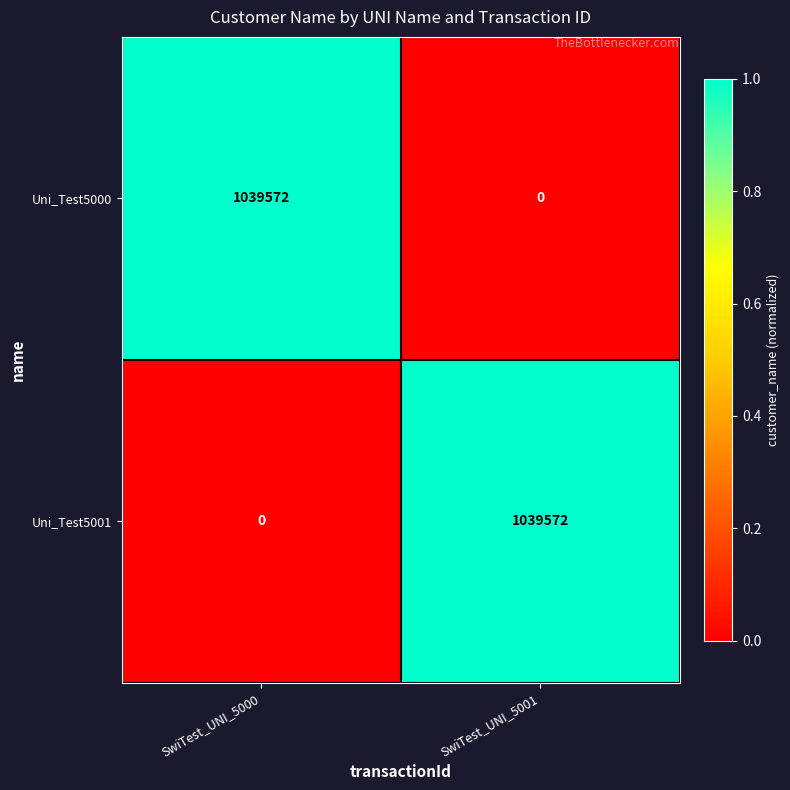

Reading right to left, list all the values displayed in this chart.

Uni_Test5000: 0	1039572
Uni_Test5001: 1039572	0